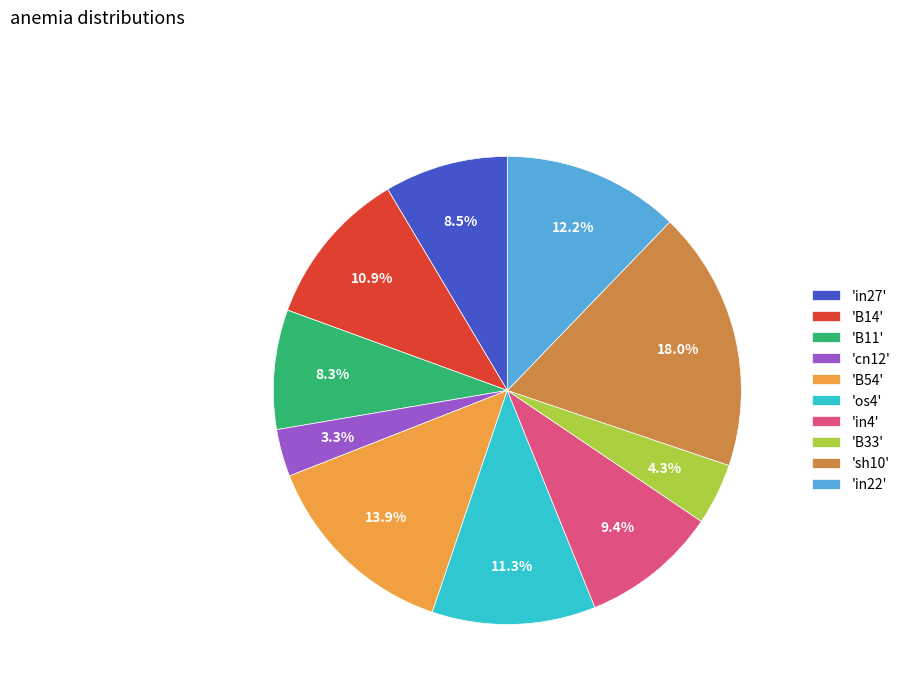

Does 'os4' represent more than half of the total?

No